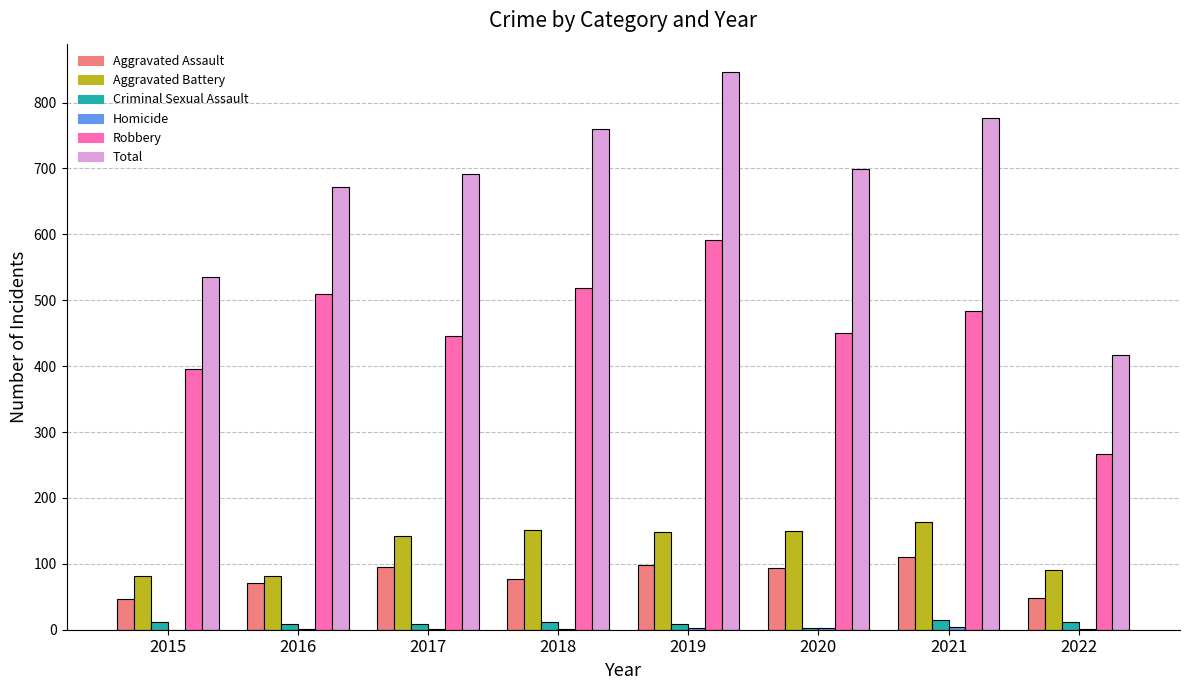

Count the number of data series in this chart.

6